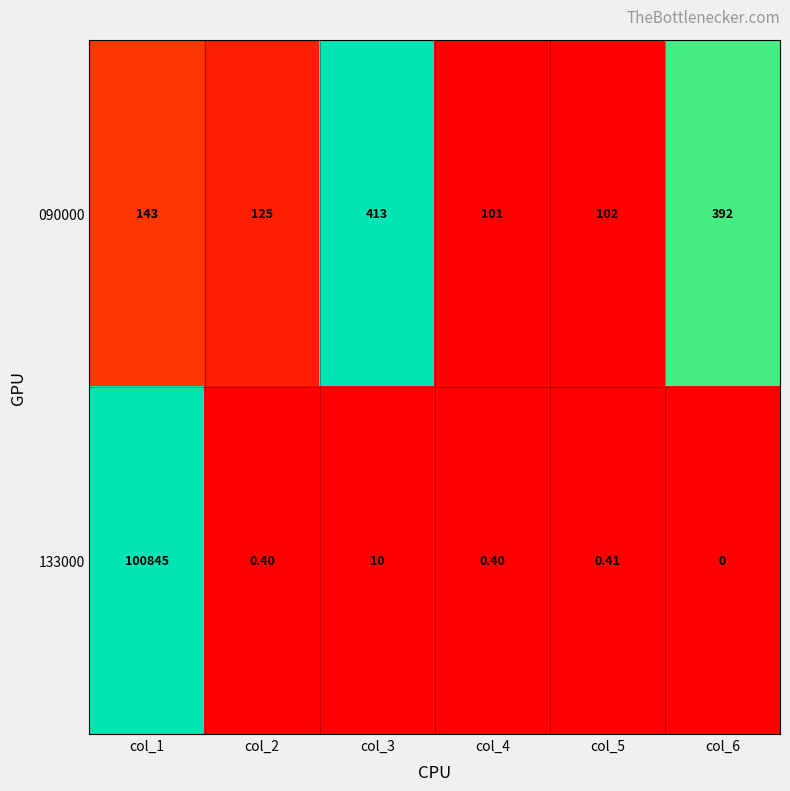

List the series in order of their peak value, lowest first.

090000, 133000